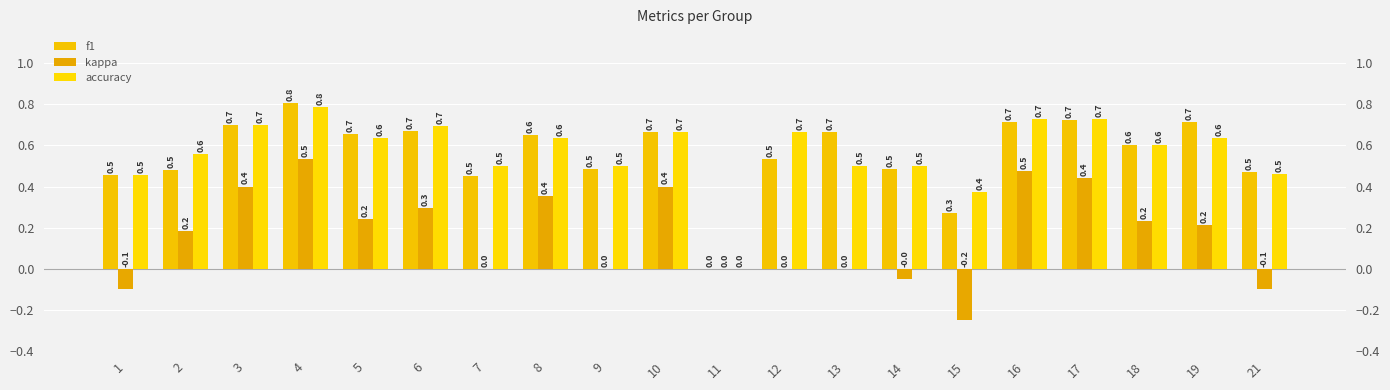

Does the chart contain stacked bars?

No